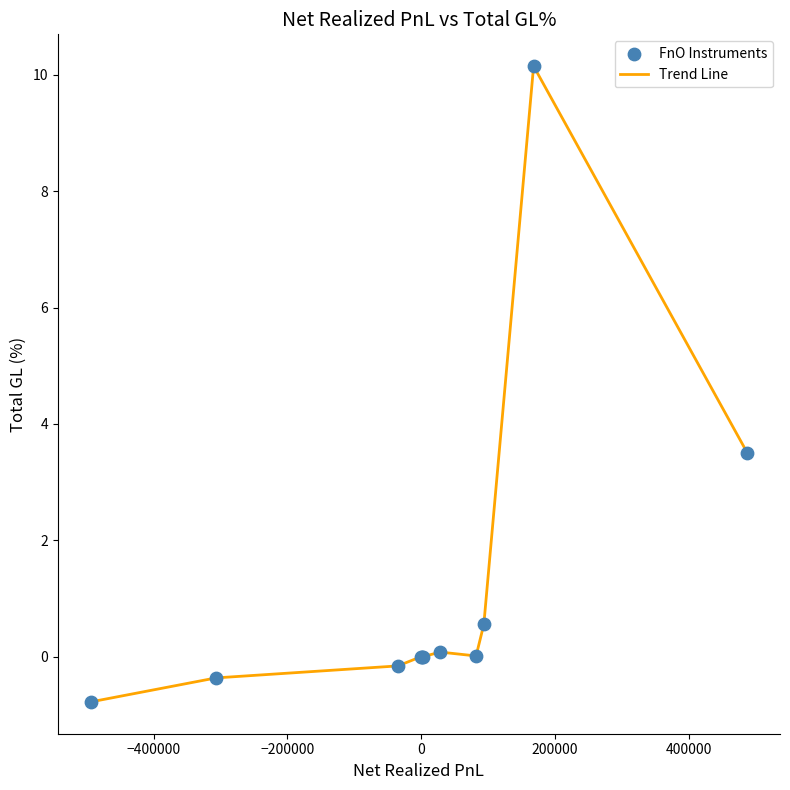

What is the maximum value shown in the chart?

10.1